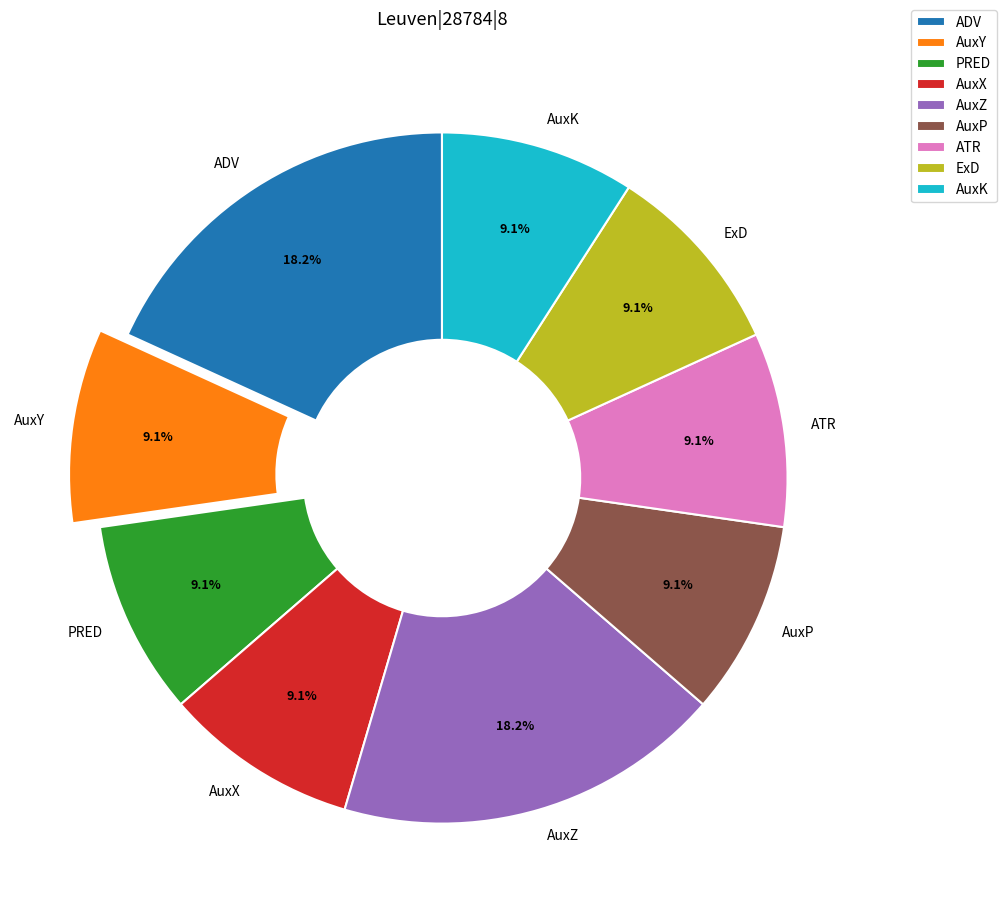

Approximately how many times larger is the value at AuxY compared to ATR?

1.0